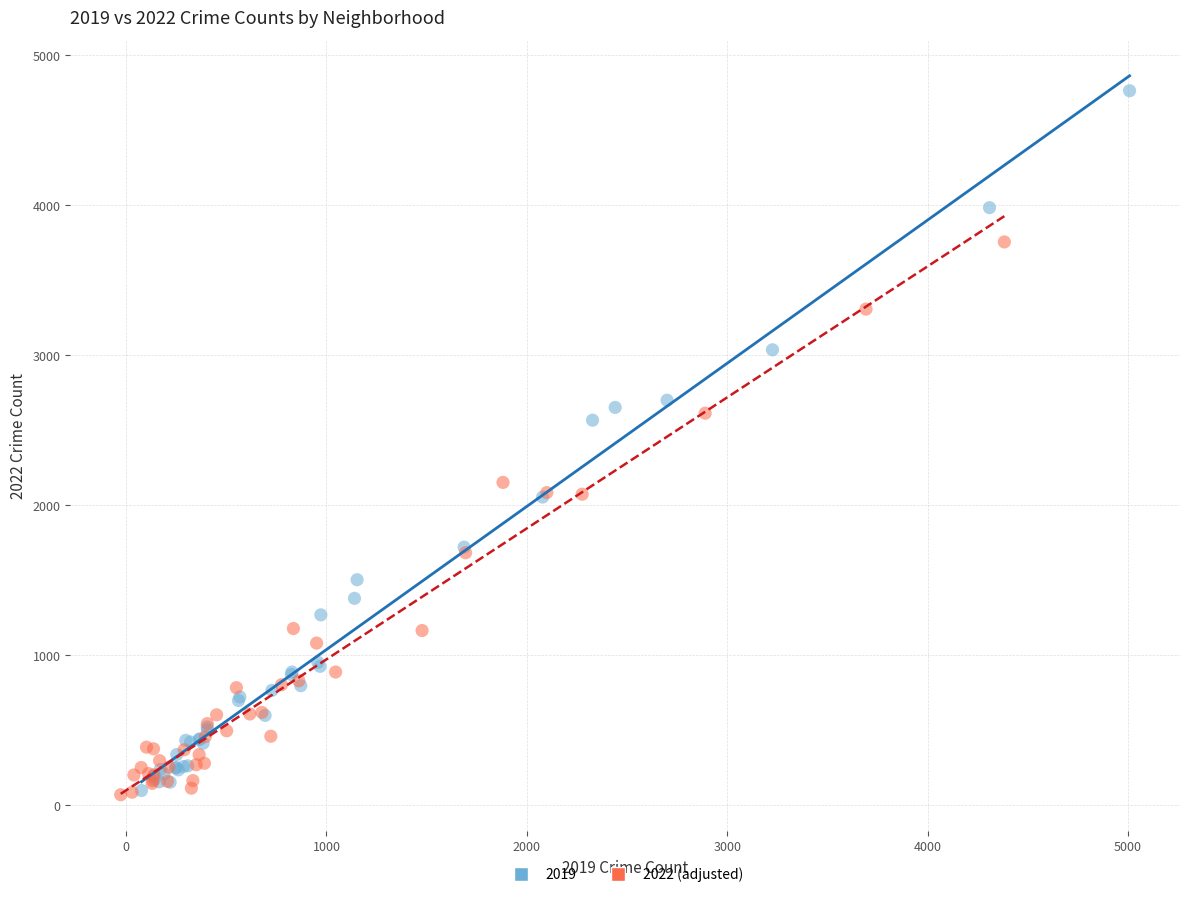

Which series has the widest spread of Y values?

2019